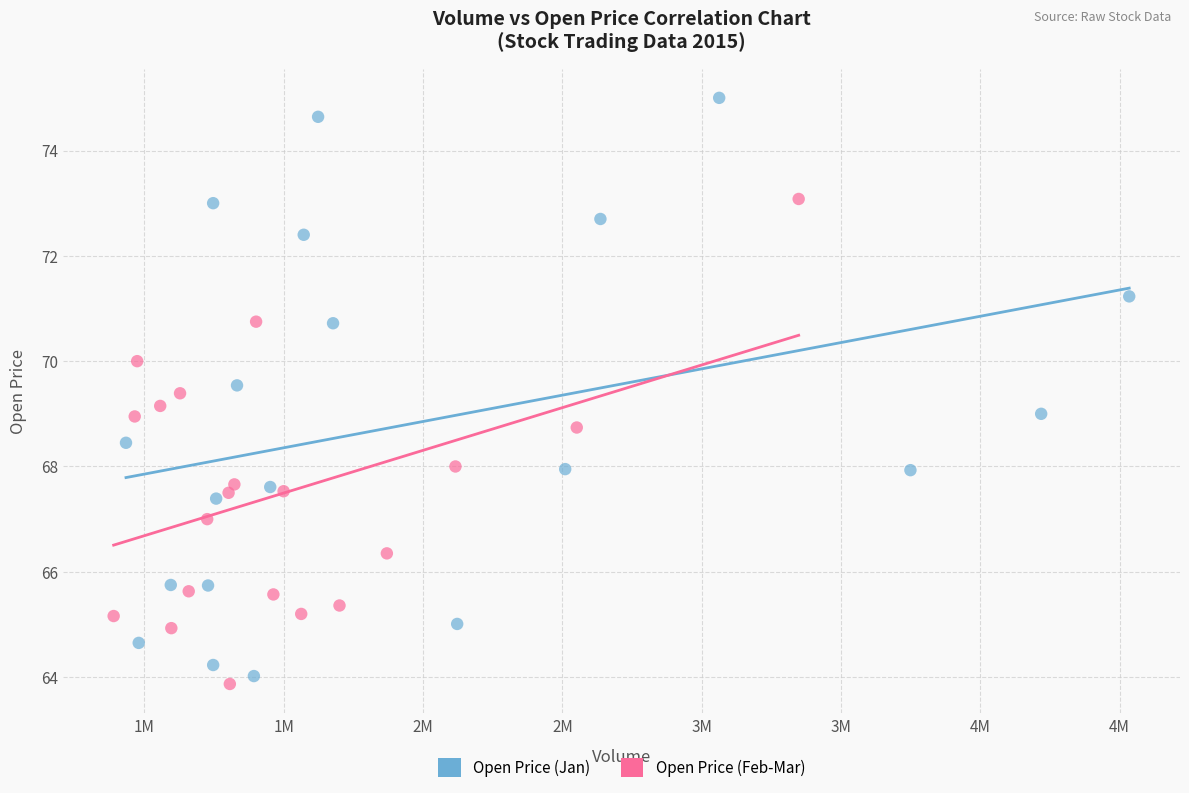

Which series contains the highest Y value?

Open Price (Jan)